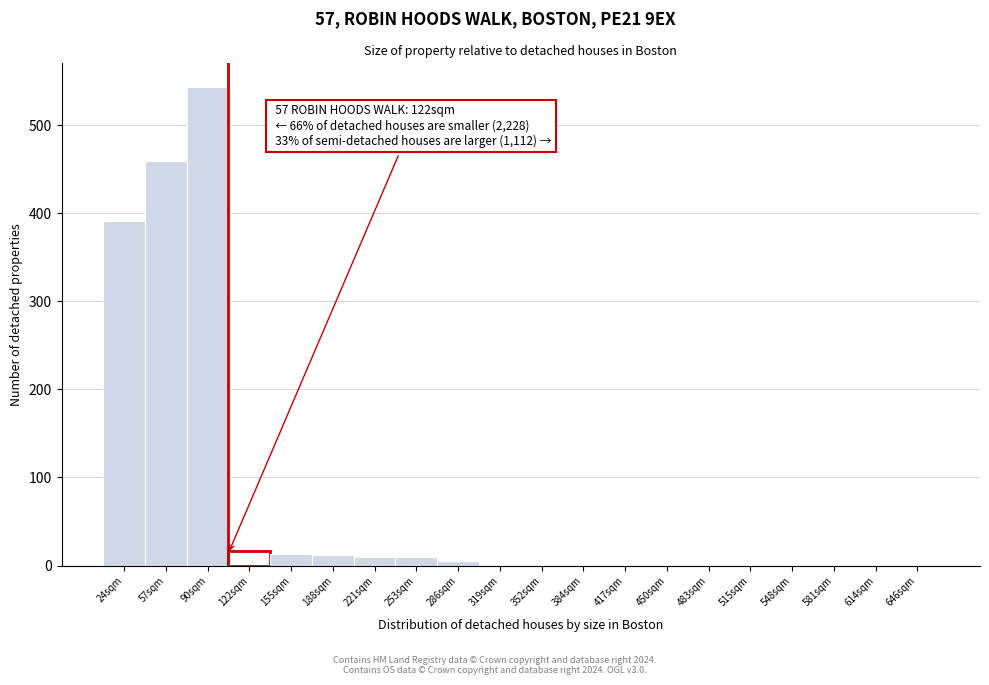

What is the sum of all values?

1459